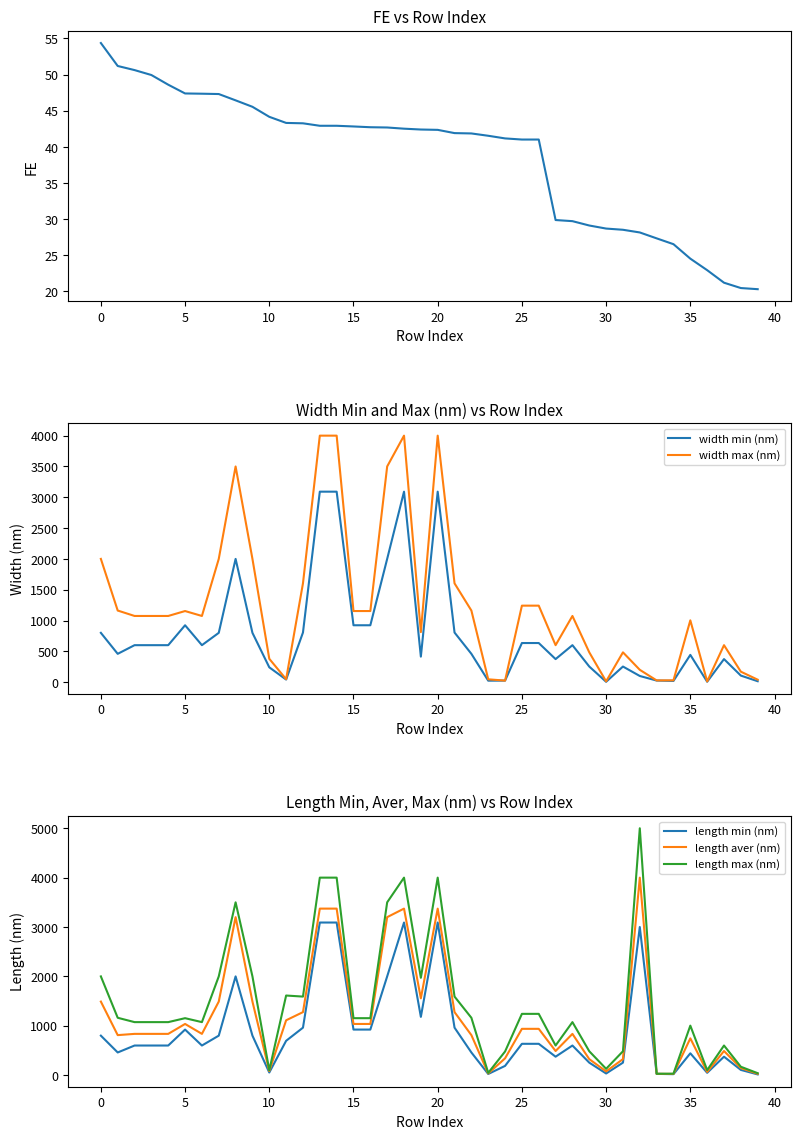

True or false: width max (nm) has a value of 332.6 at 21.

False